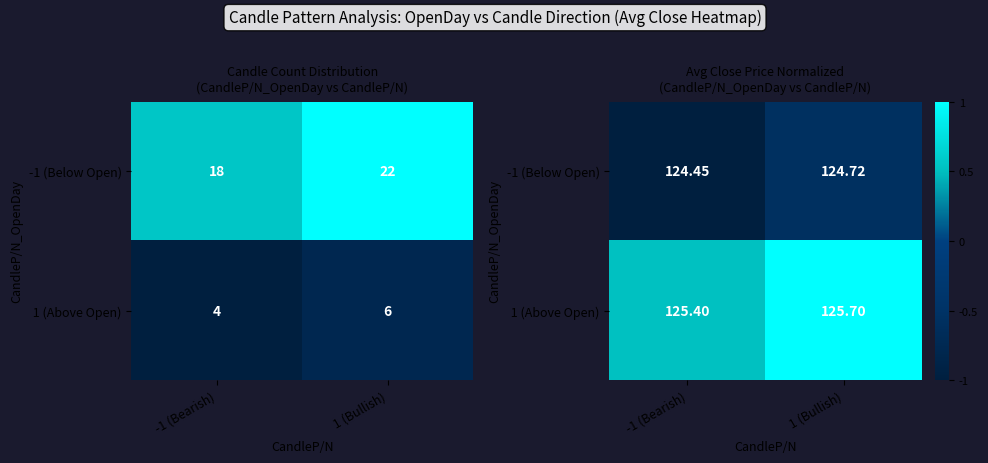

Which series has the largest total across all categories?

1 (Above Open)